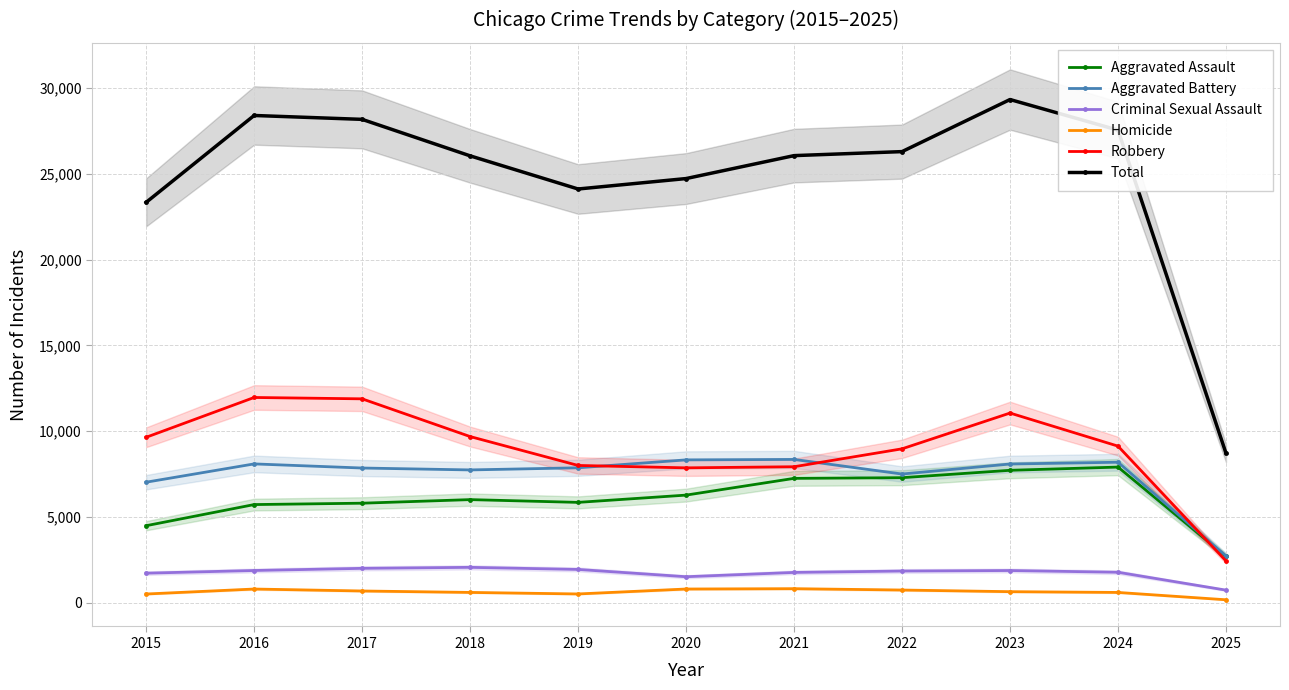

At which category is the sum across all series the highest?

2023